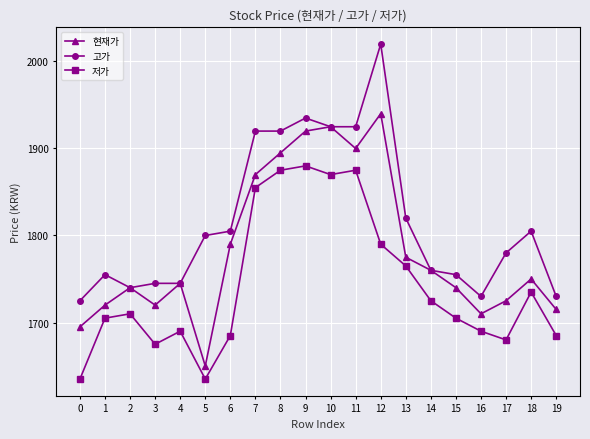

True or false: 저가 and 현재가 intersect in this chart.

False